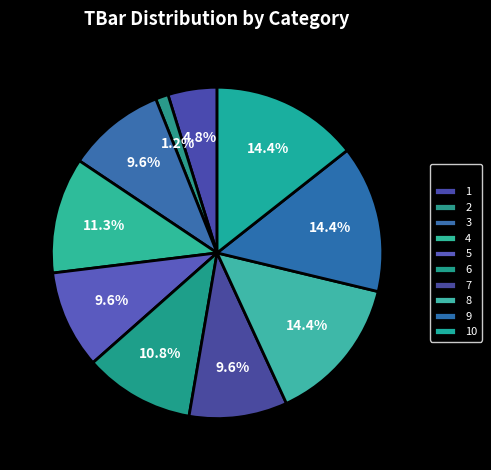

How many segments does this pie chart have?

10